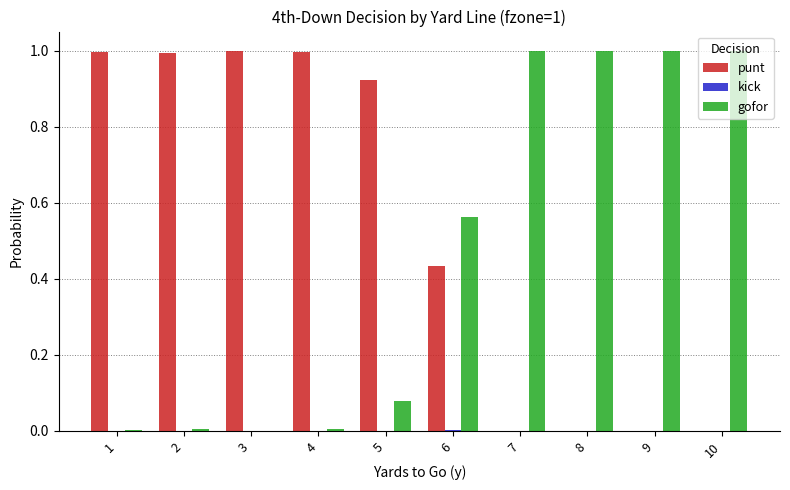

Is it true that punt equals -0.4 at 8?

False